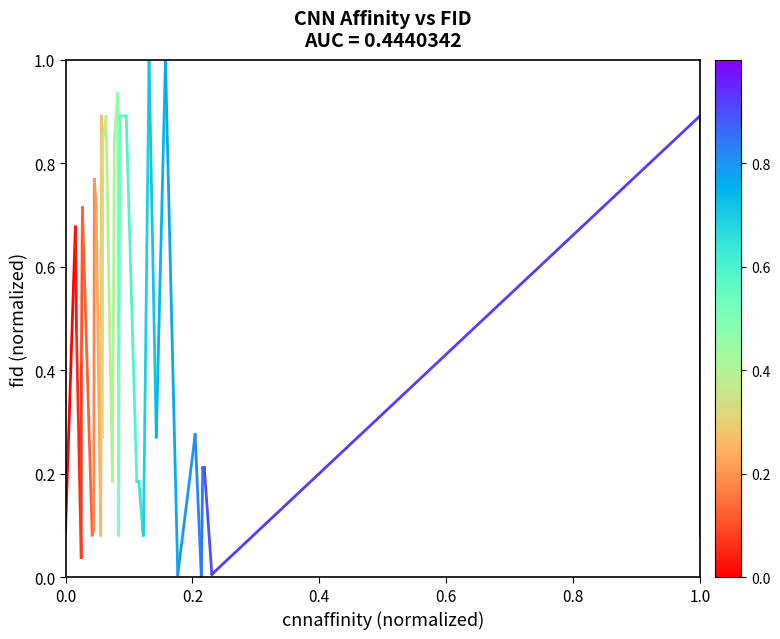

How many lines are shown in the chart?

1